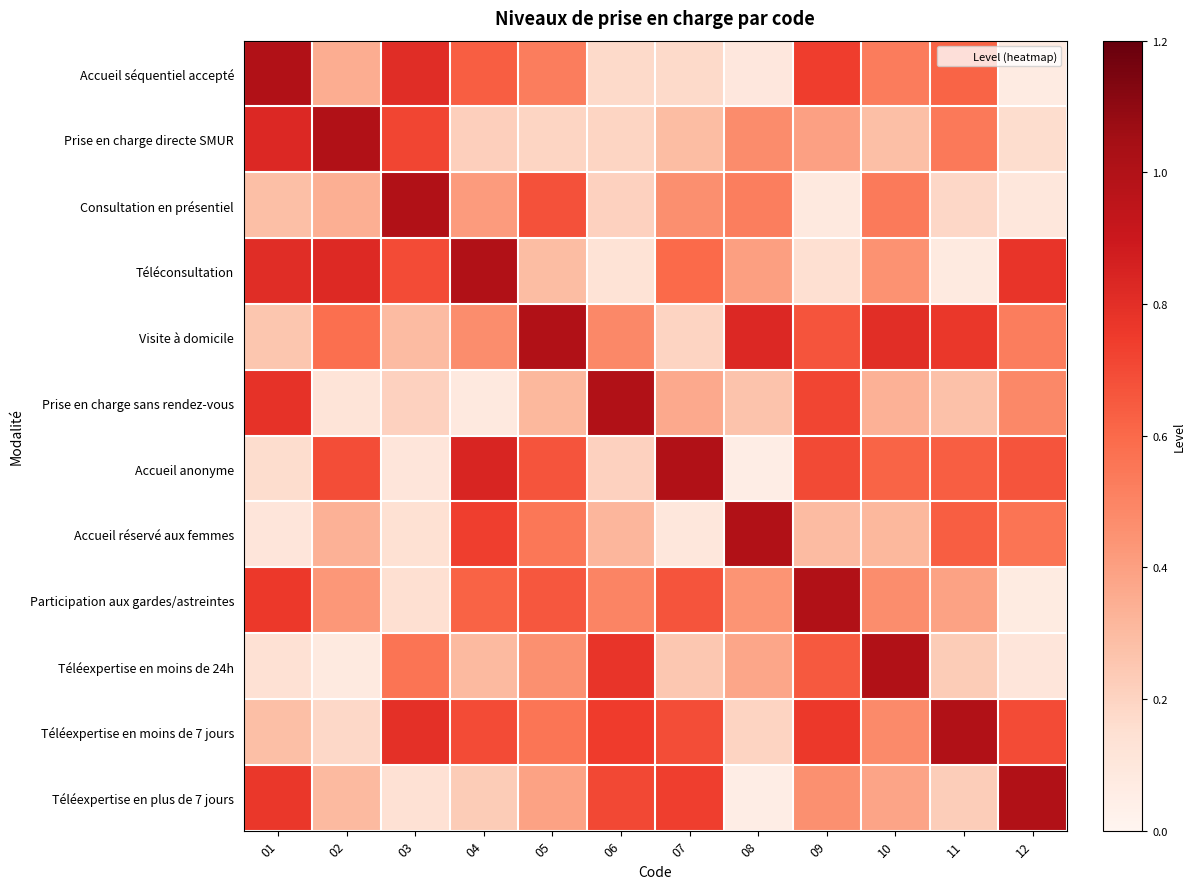

At which category is the sum across all series the highest?

09